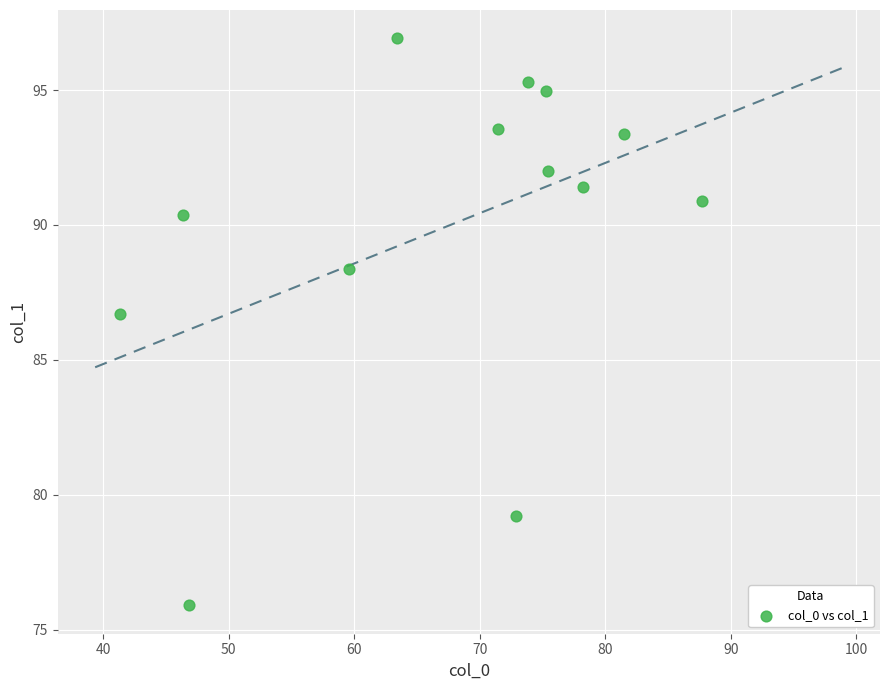

What Y value in the scatter plot is closest to 86?

86.7